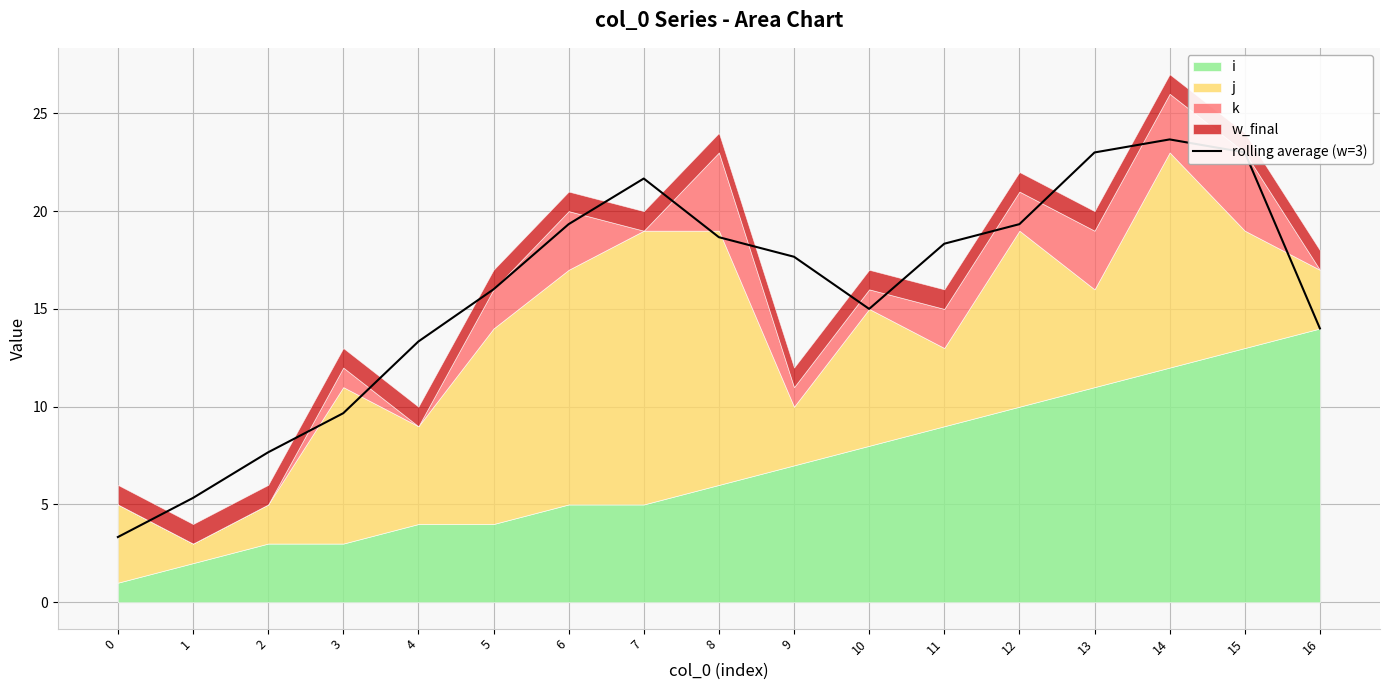

The value at 8 is 18.7. True or false?

True